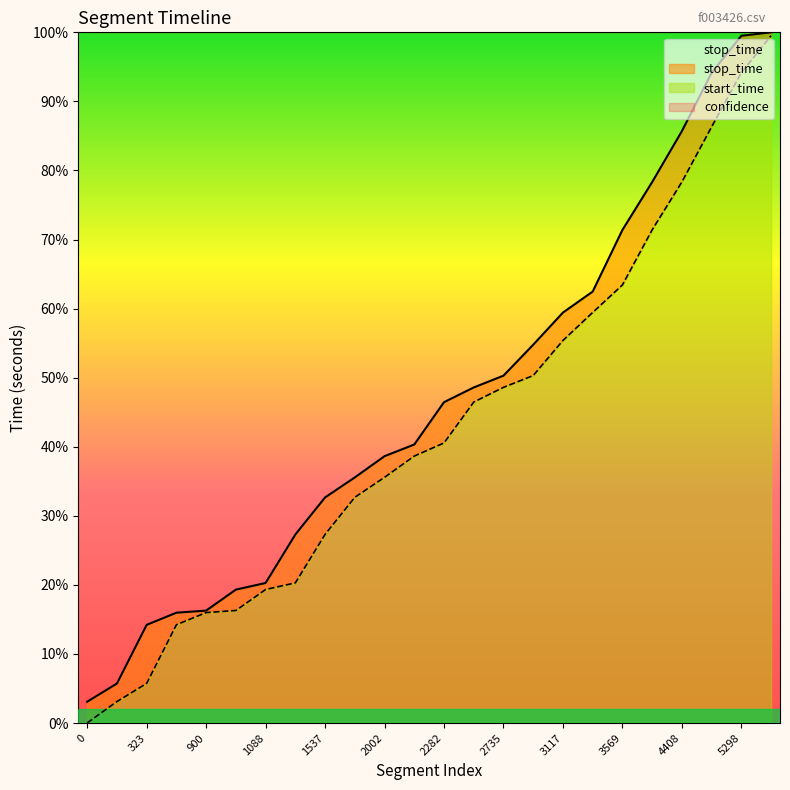

What is the sum of the stop_time values at 1088 and 3569?

5158